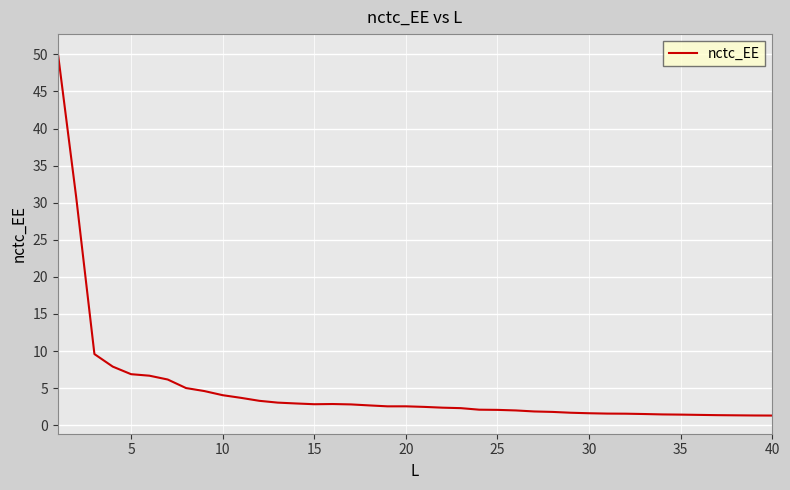

What is the difference between the maximum and minimum values?

49.0